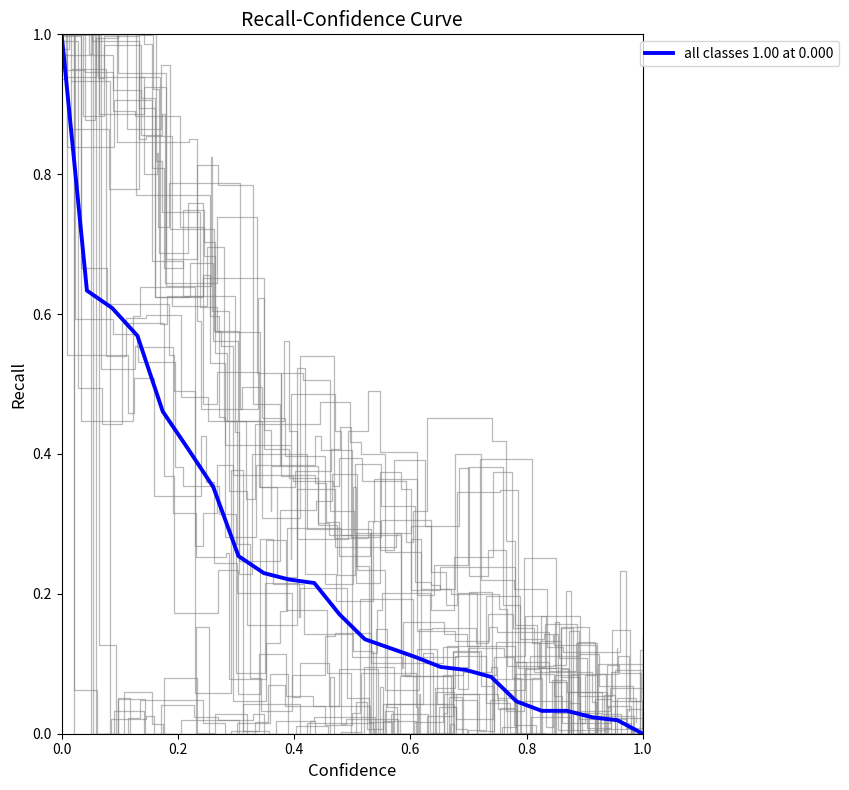

What is the highest value of the all classes 1.00 at 0.000 series?

1.0